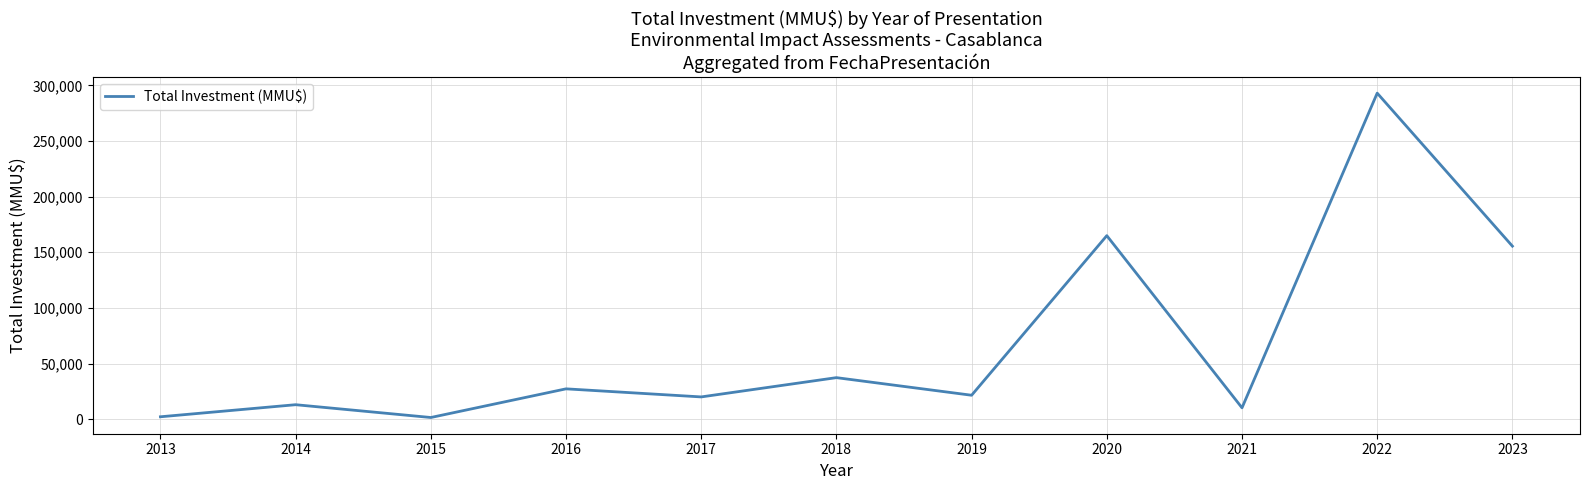

What is the average value?

67851